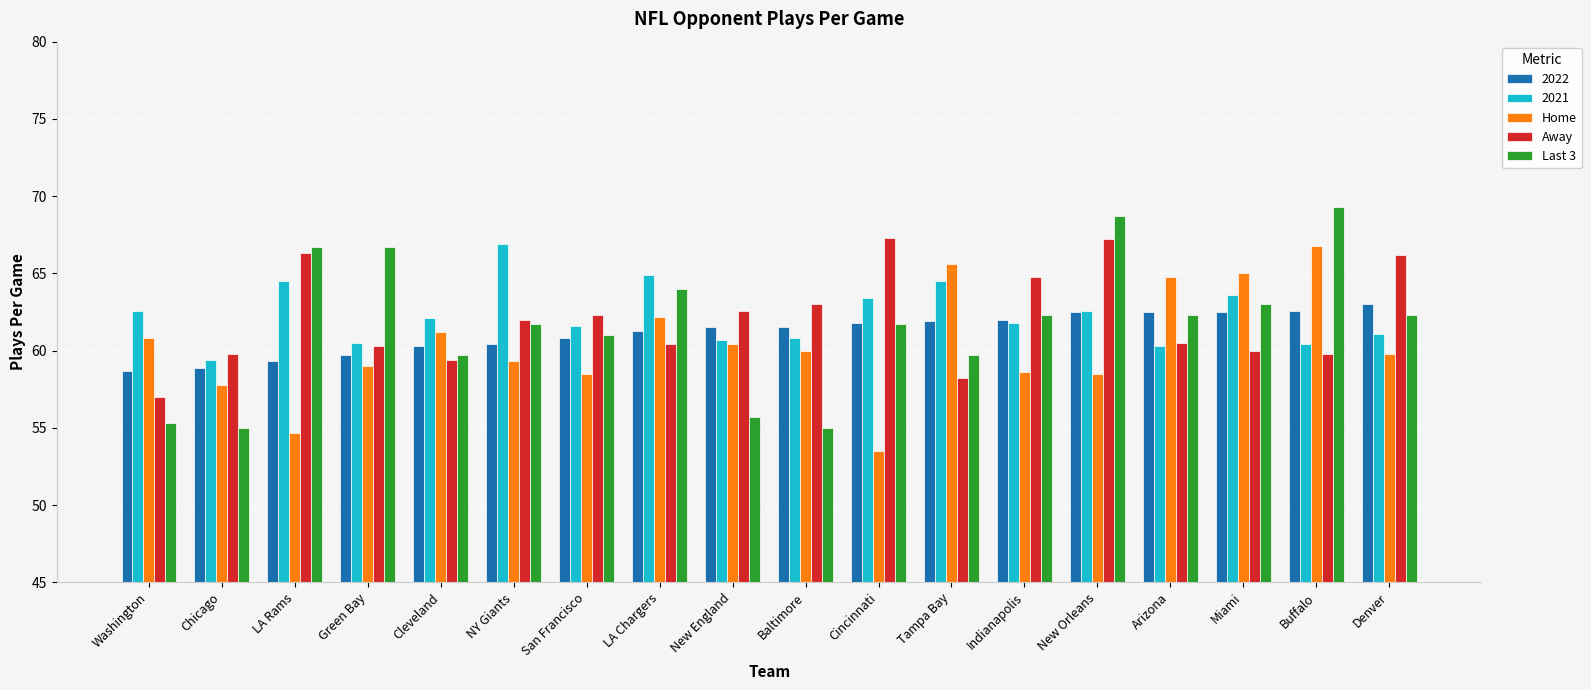

What is the total value across all series at Baltimore?

300.3